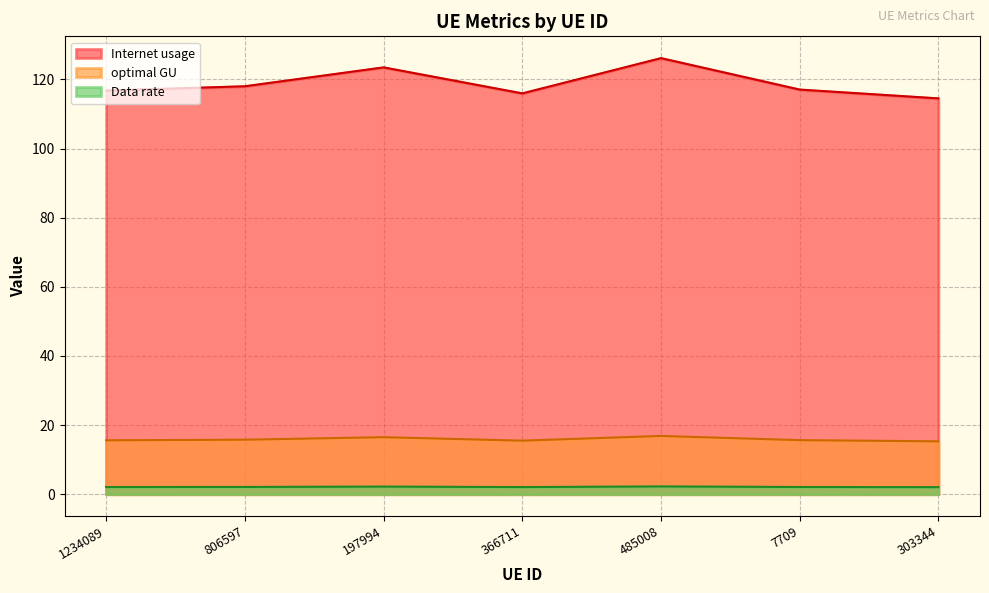

At which label does Data rate reach its minimum?

303344